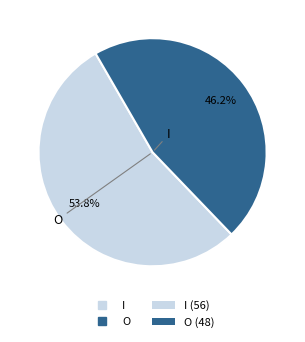

Is there any slice that represents more than half of the pie?

Yes